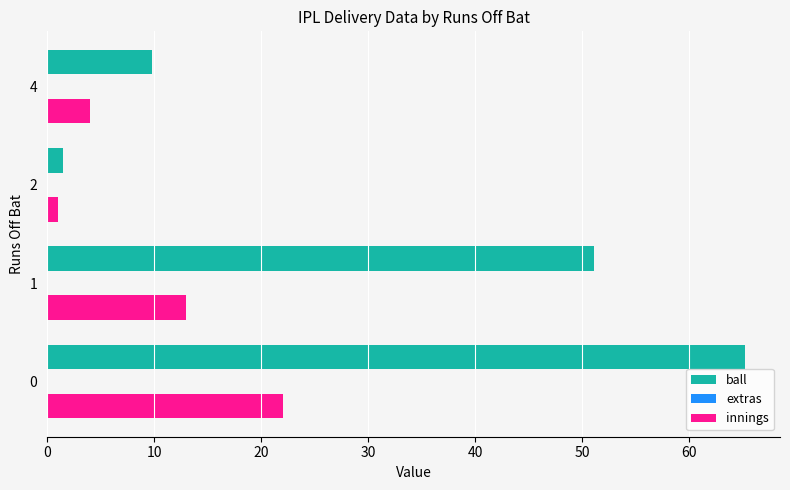

What is the sum of the innings values at 0 and 4?

26.0